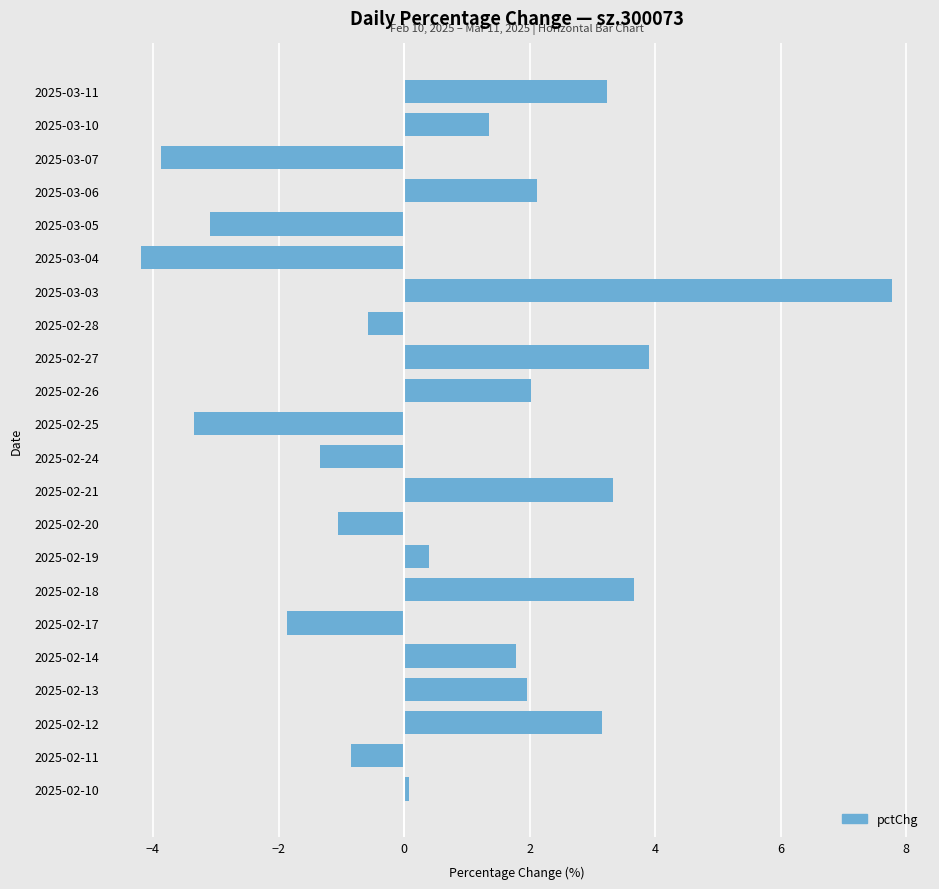

What is the average value?

0.7